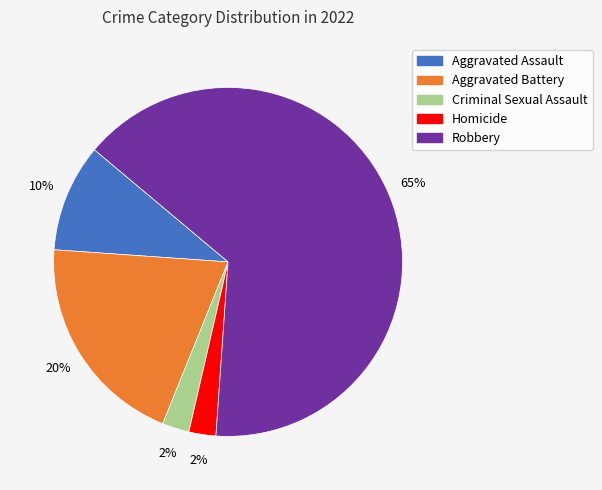

Is there a majority slice in this chart?

Yes